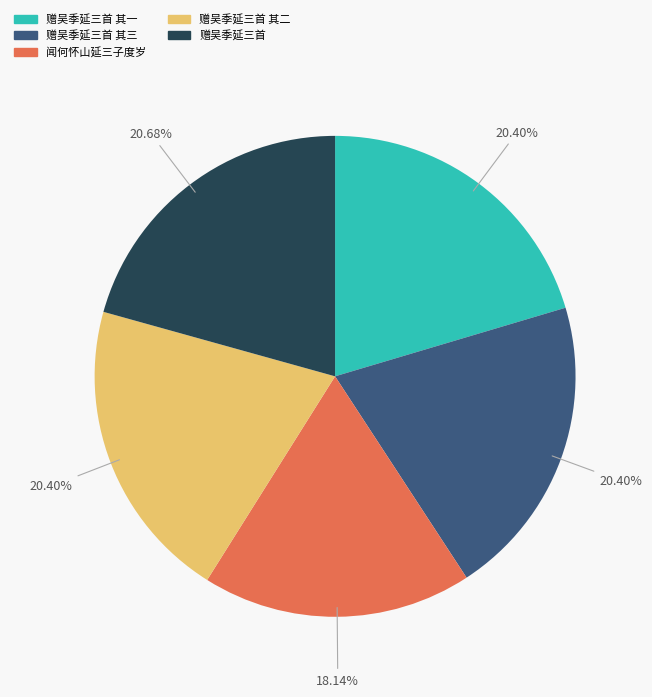

Between 闻何怀山延三子度岁 and 赠吴季延三首, which is larger?

赠吴季延三首